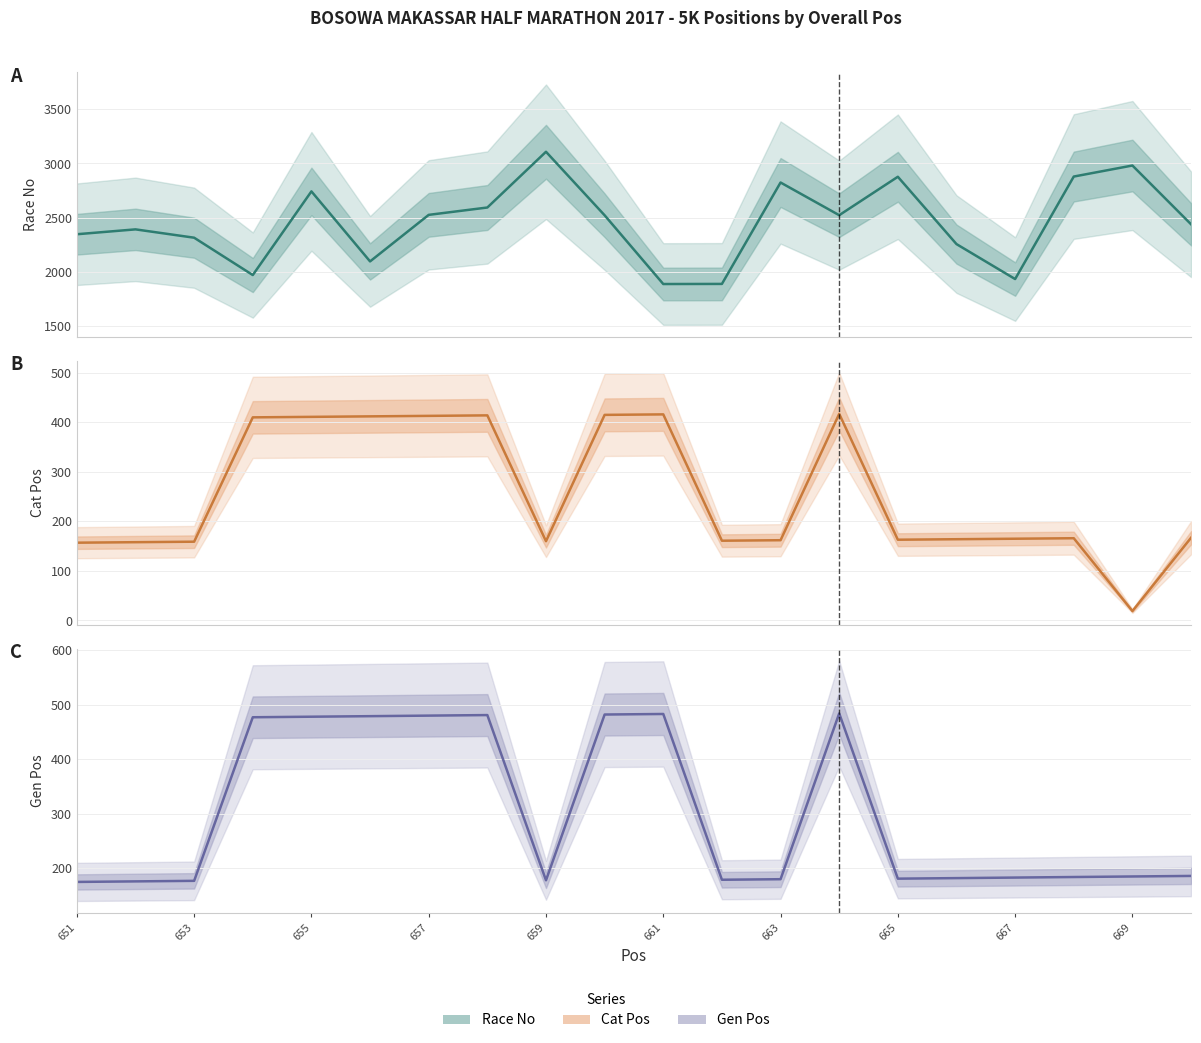

Between 657 and 663, which series saw the biggest shift?

Race No